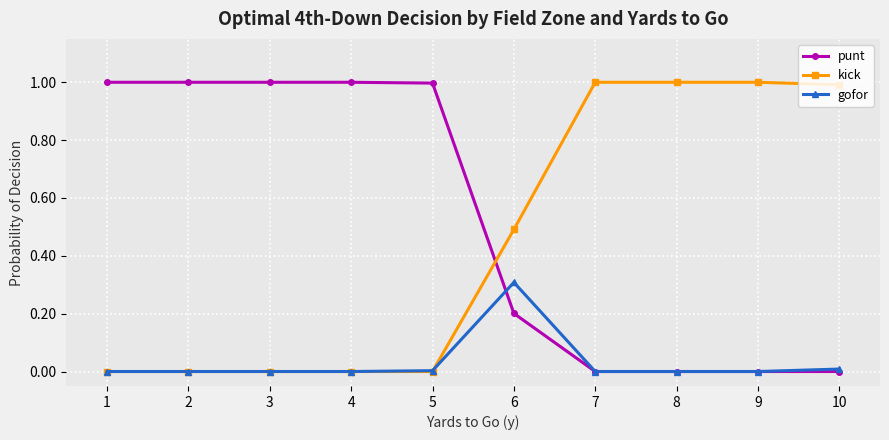

What is the spread (max minus min) of values at 10?

1.0